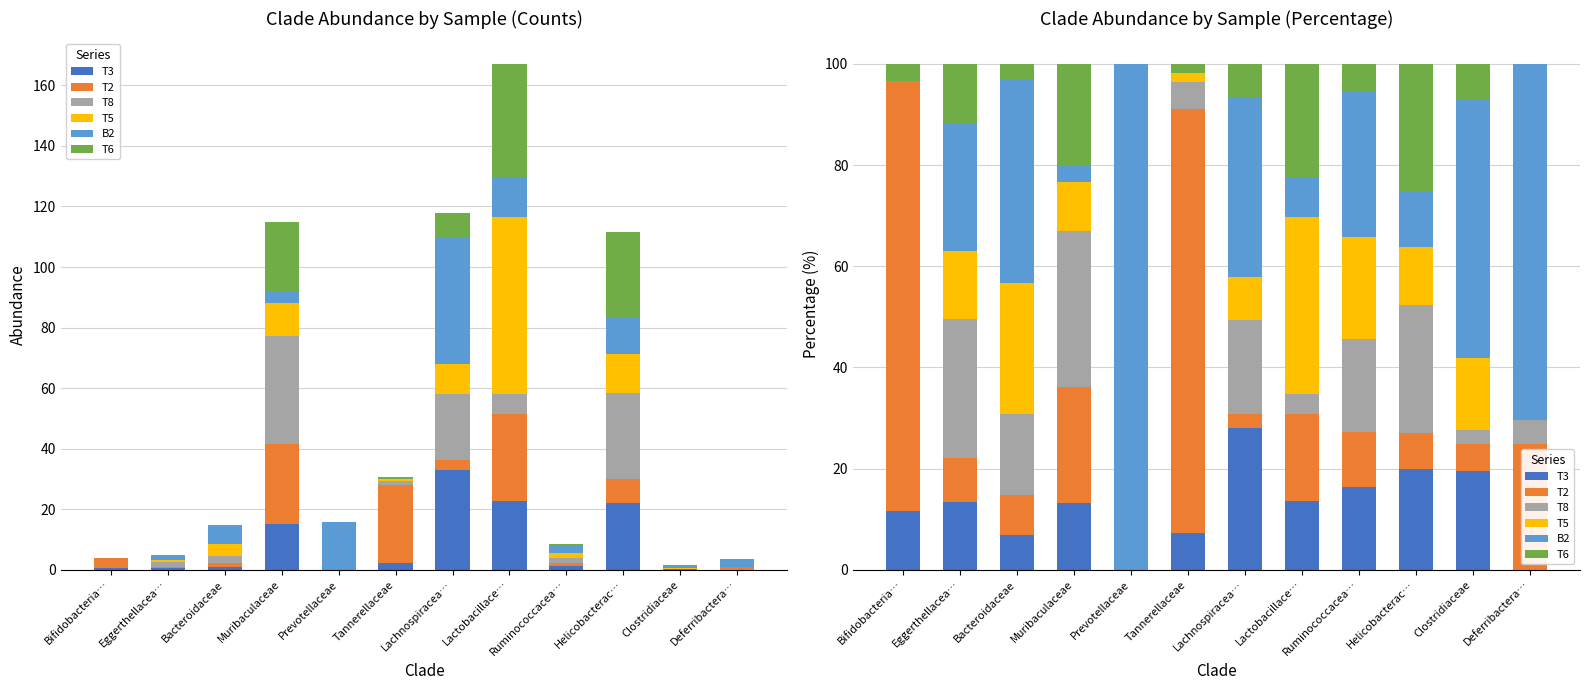

What position from the right is Clostridiaceae?

2